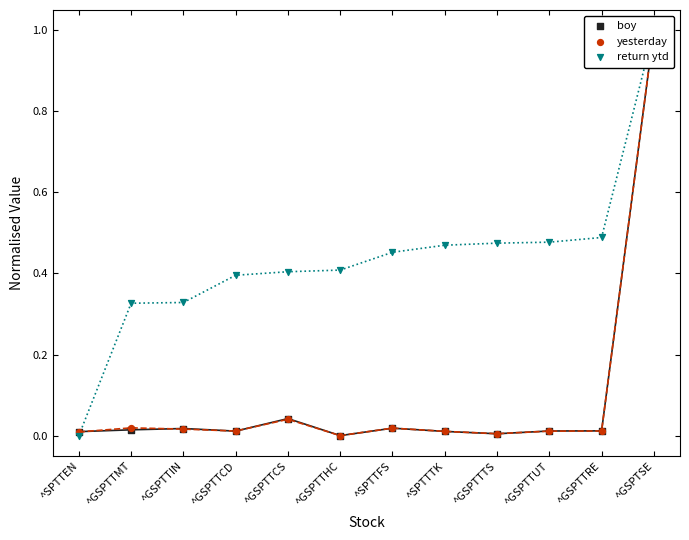

Which series contains the highest Y value?

boy